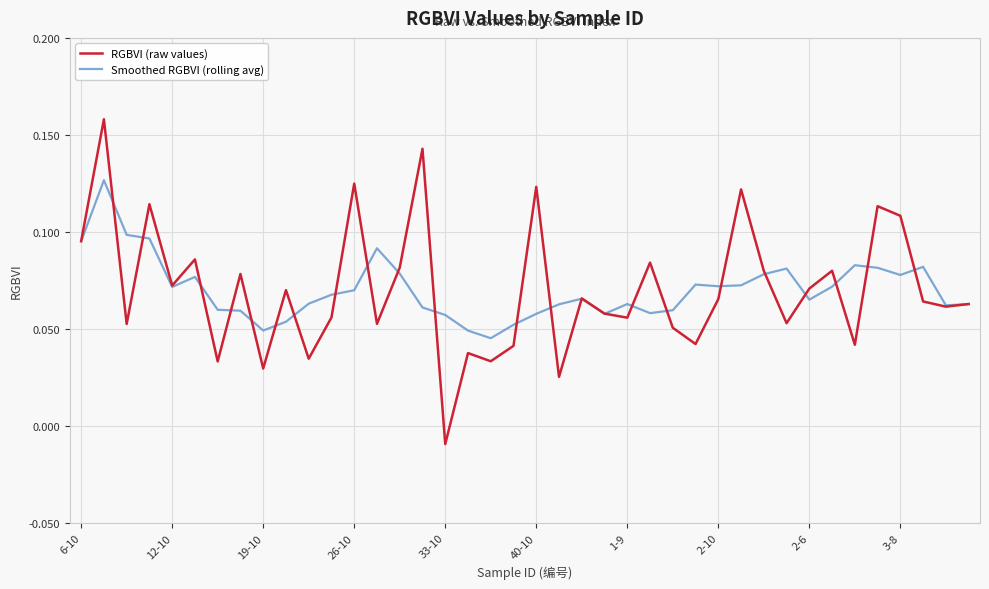

Which series has the largest range (max minus min)?

RGBVI (raw values)